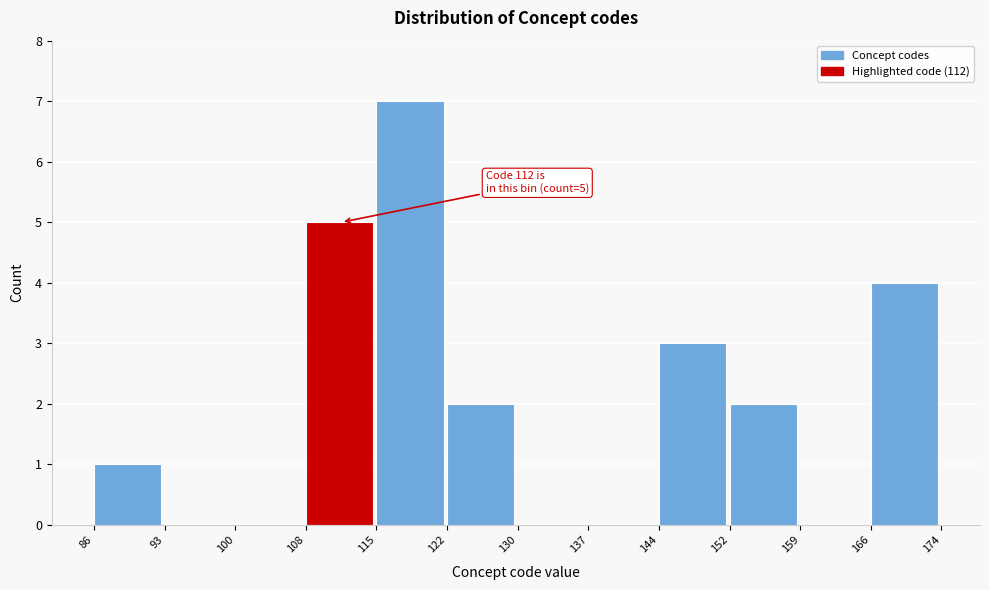

Which range on the x-axis has the tallest bar?

115 to 122